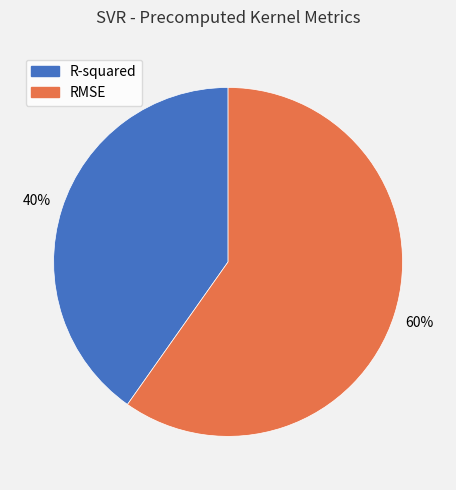

To the nearest percent, what percentage of the pie is RMSE?

60%